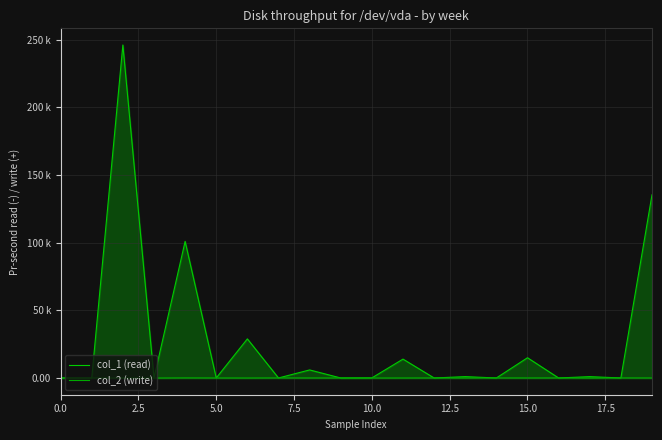

What is the sum of all col_1 (read) values?

548.2